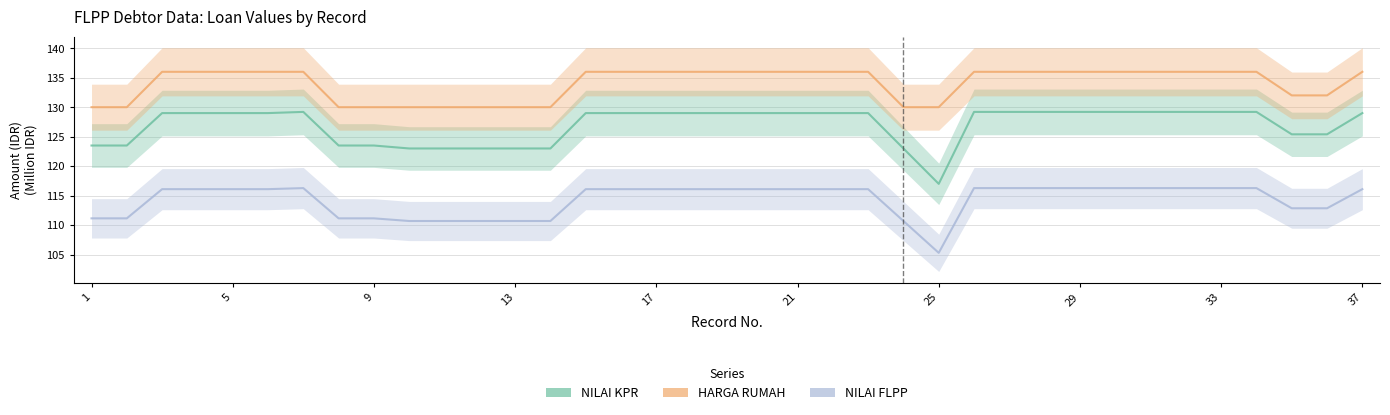

Rank the series at 33 from lowest to highest value.

NILAI FLPP, NILAI KPR, HARGA RUMAH